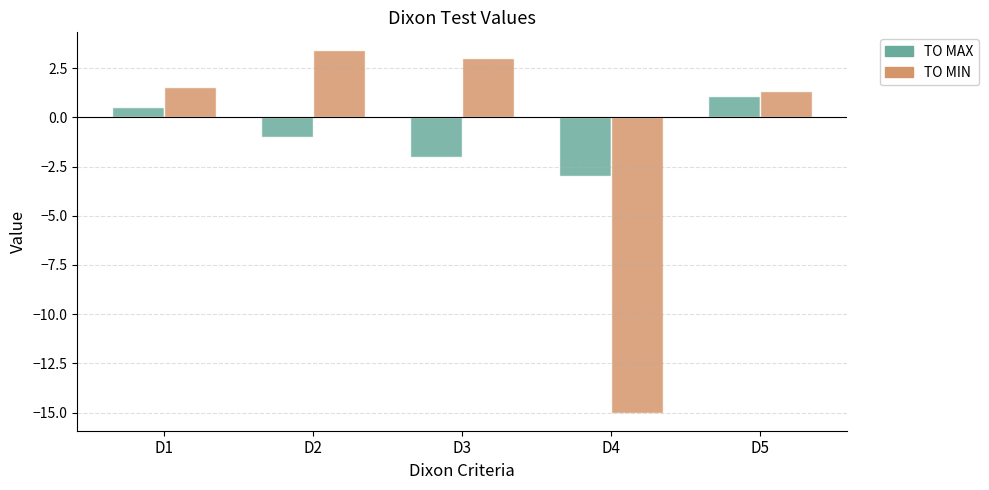

Count the TO MAX values in the range -2 to 0.

2